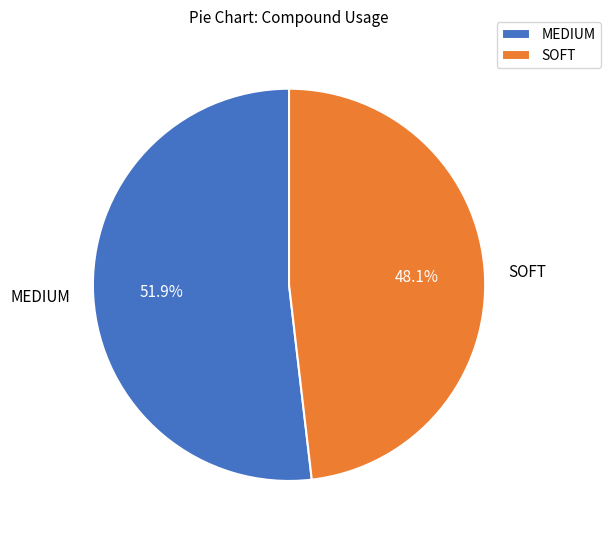

Which category has the smallest portion of the pie?

SOFT